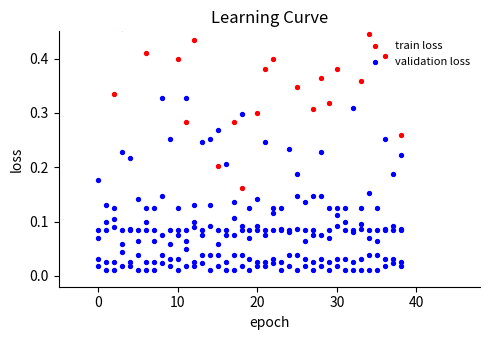

Which series contains the highest Y value?

train loss